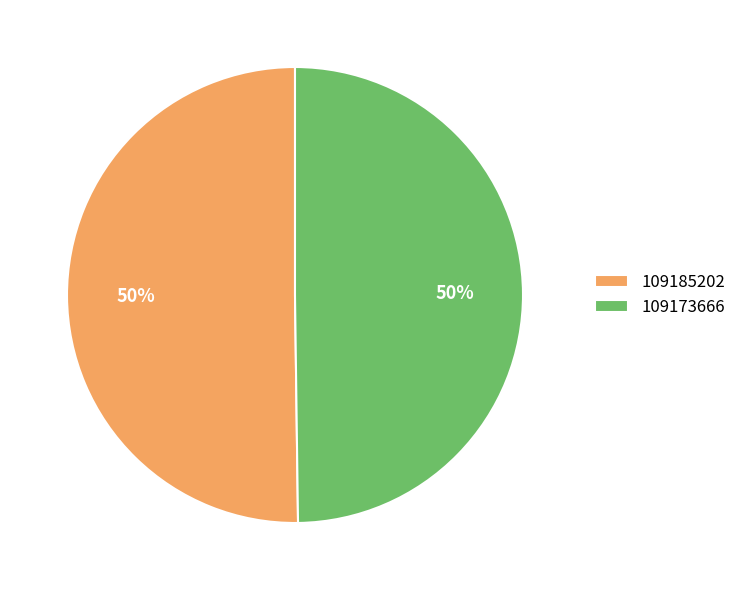

What is the ratio of the value at 109185202 to the value at 109173666?

1.0